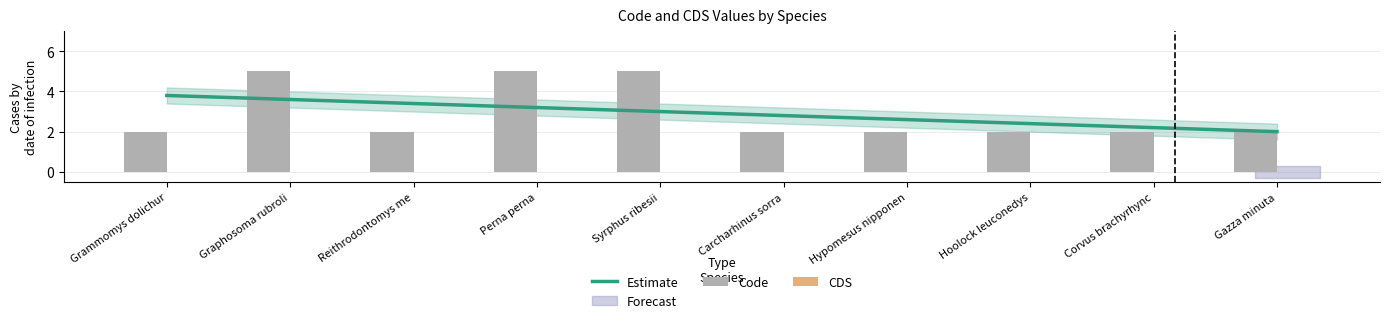

Is it true that the value at Syrphus ribesii is 5?

True